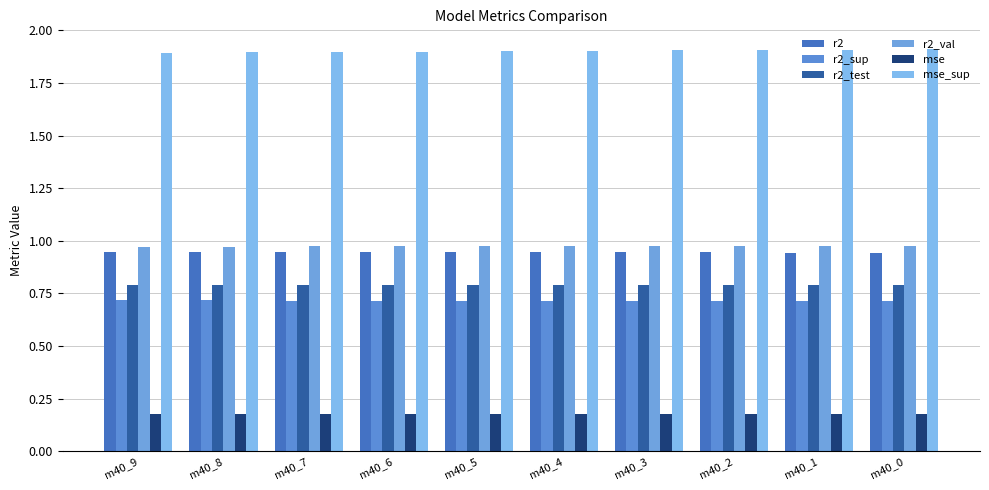

At which label is mse closest to 0?

m40_9